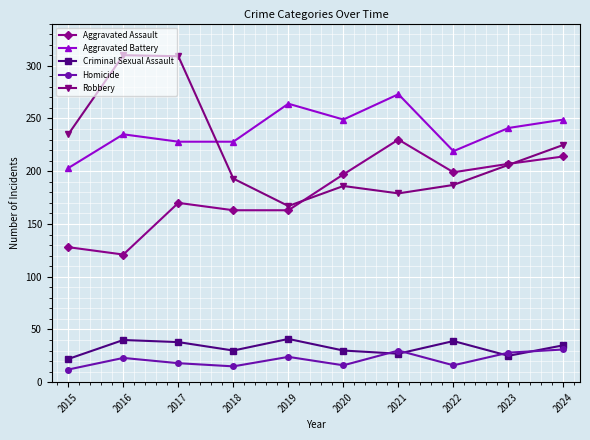

The Robbery series shows 127 at 2022. True or false?

False